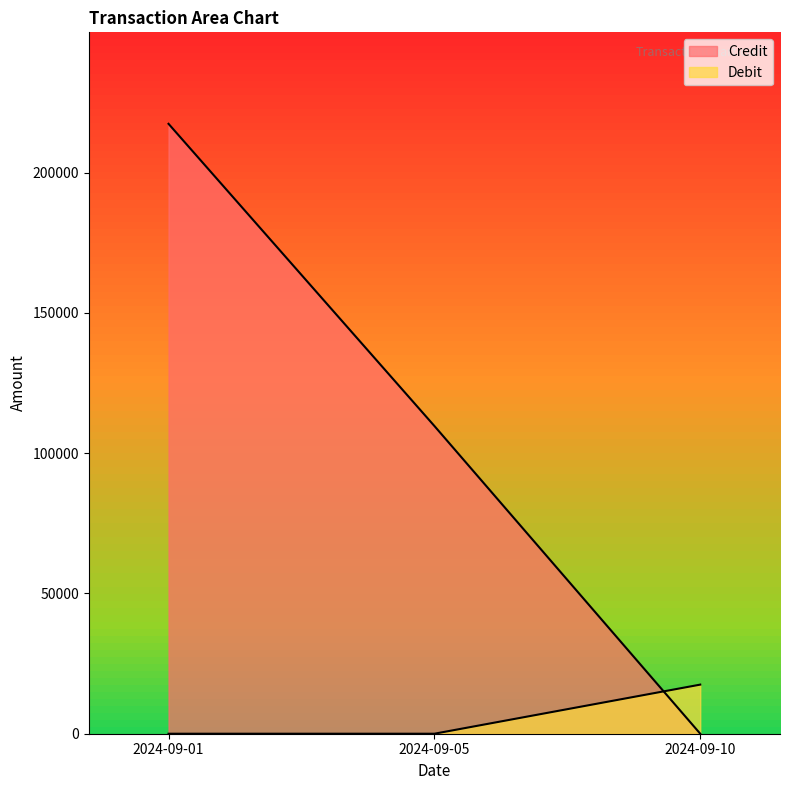

Does the chart display data point markers on the line(s)?

No